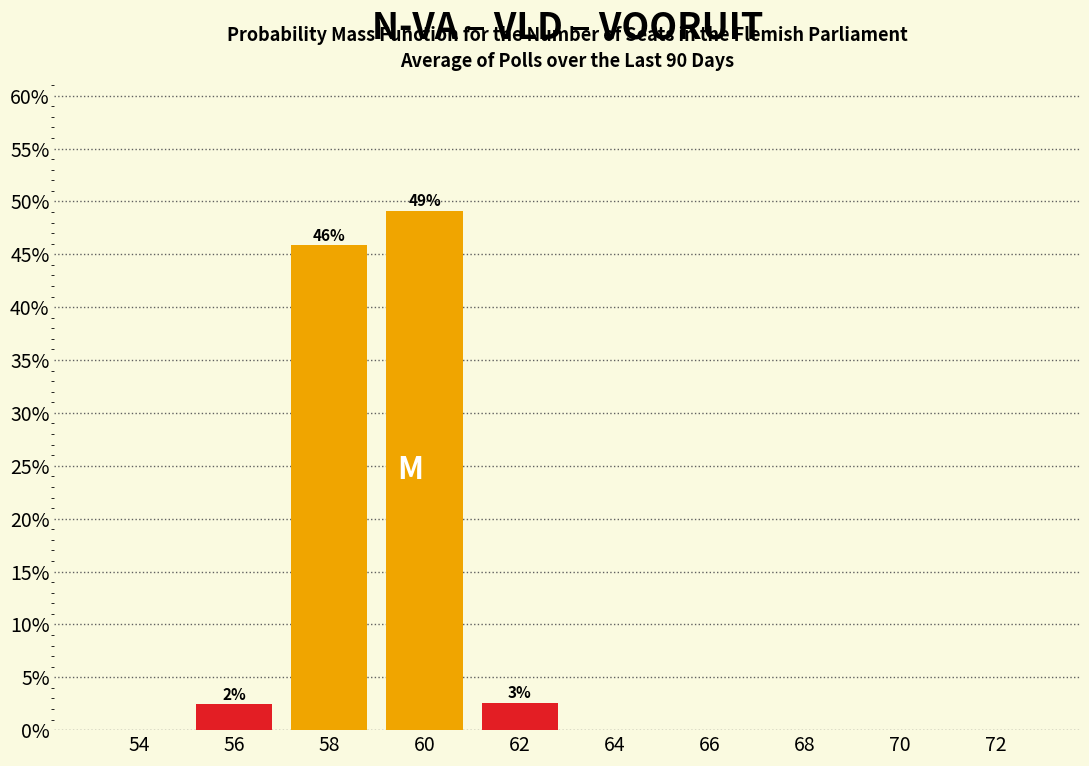

Is it true that the value at 60 is 49.1?

True